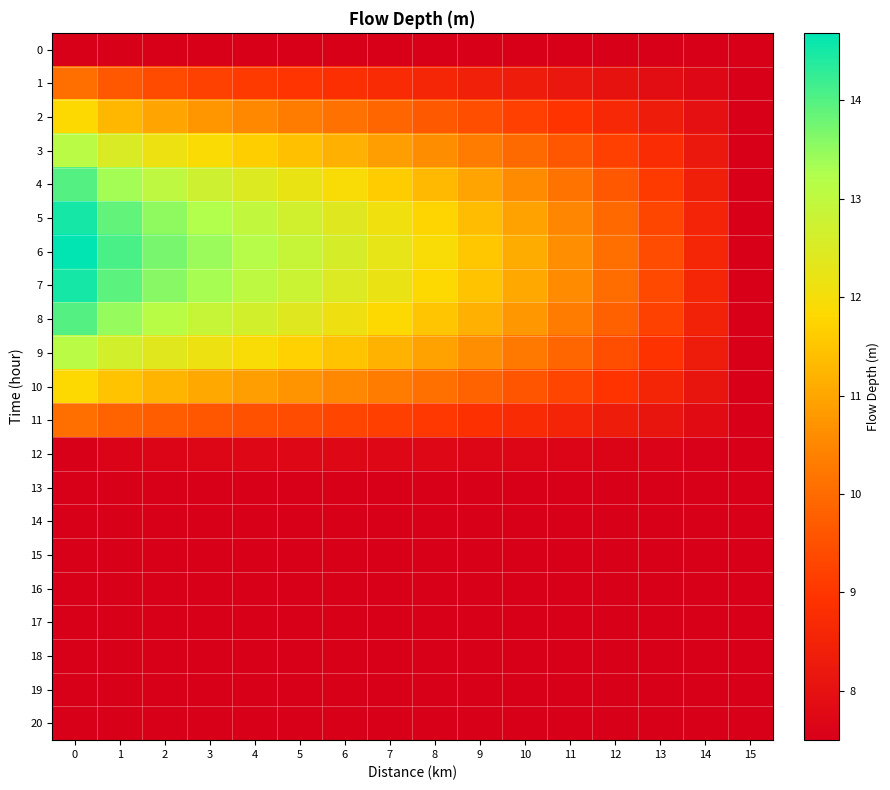

Count the number of categories in the chart.

16